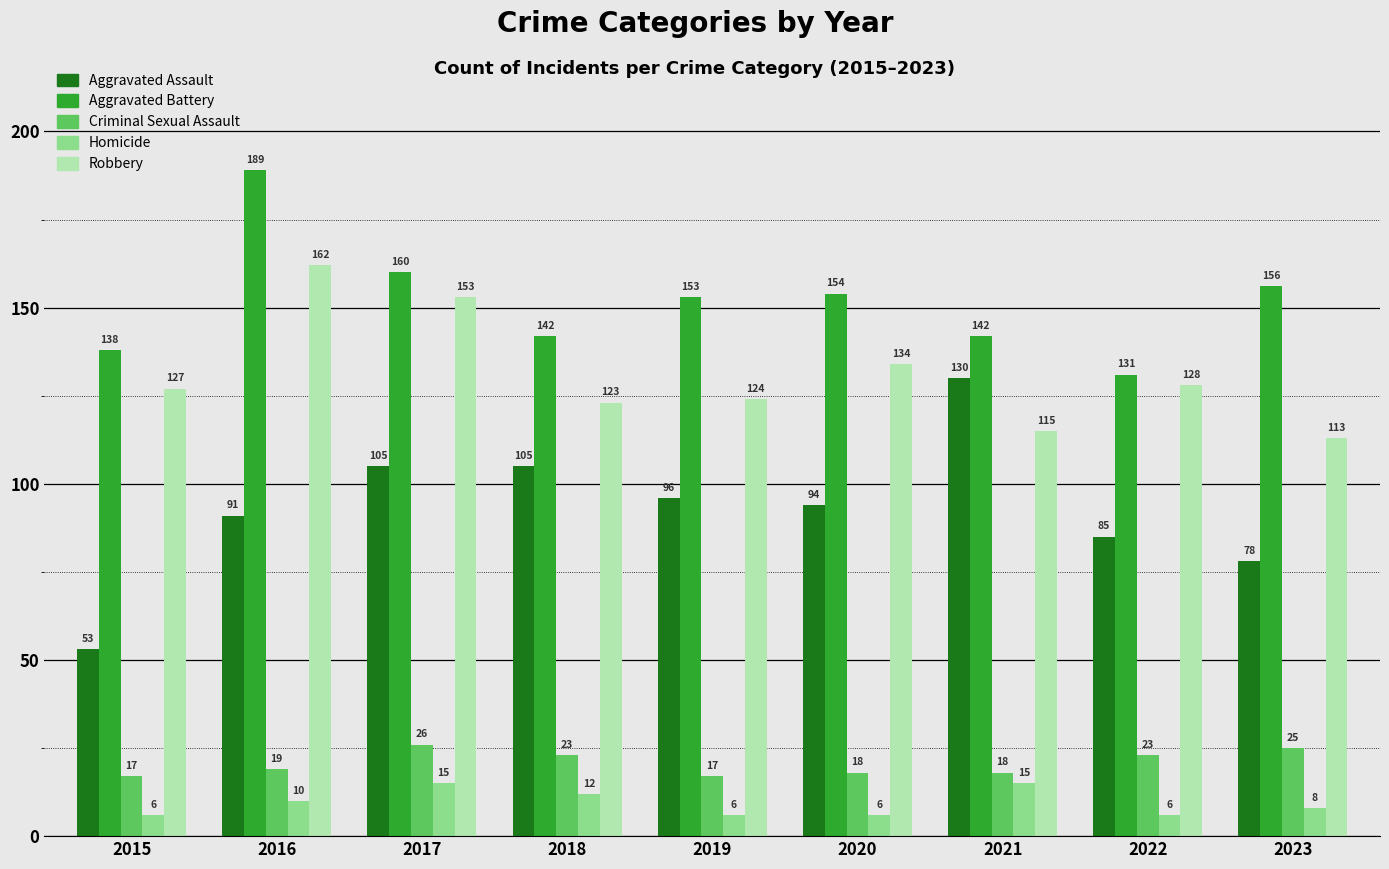

Read the Homicide value at 2016.

10